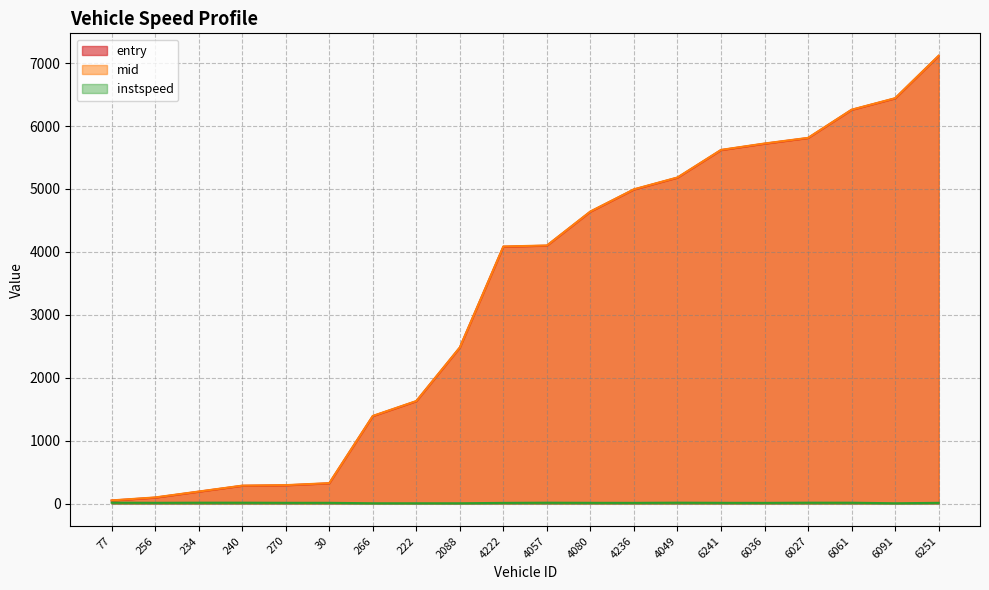

What is the difference between the second highest and second lowest values in the instspeed series?

9.4